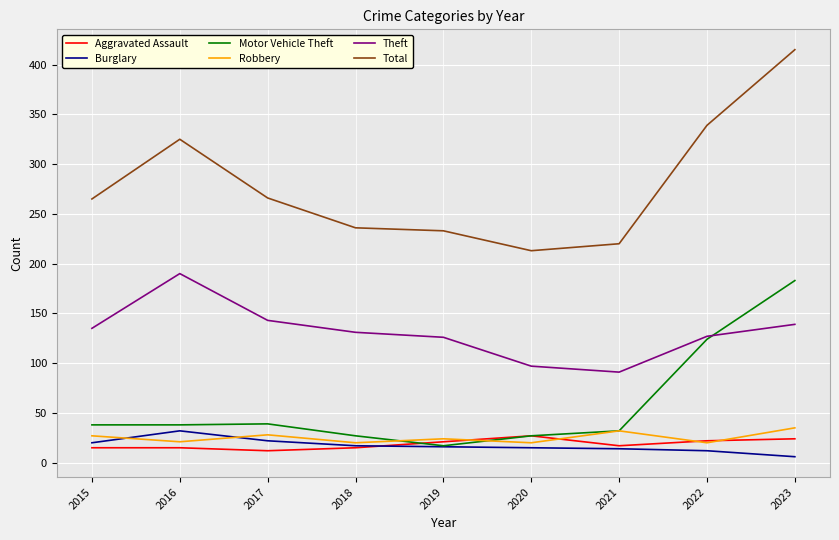

The Aggravated Assault series shows 15 at 2015. True or false?

True